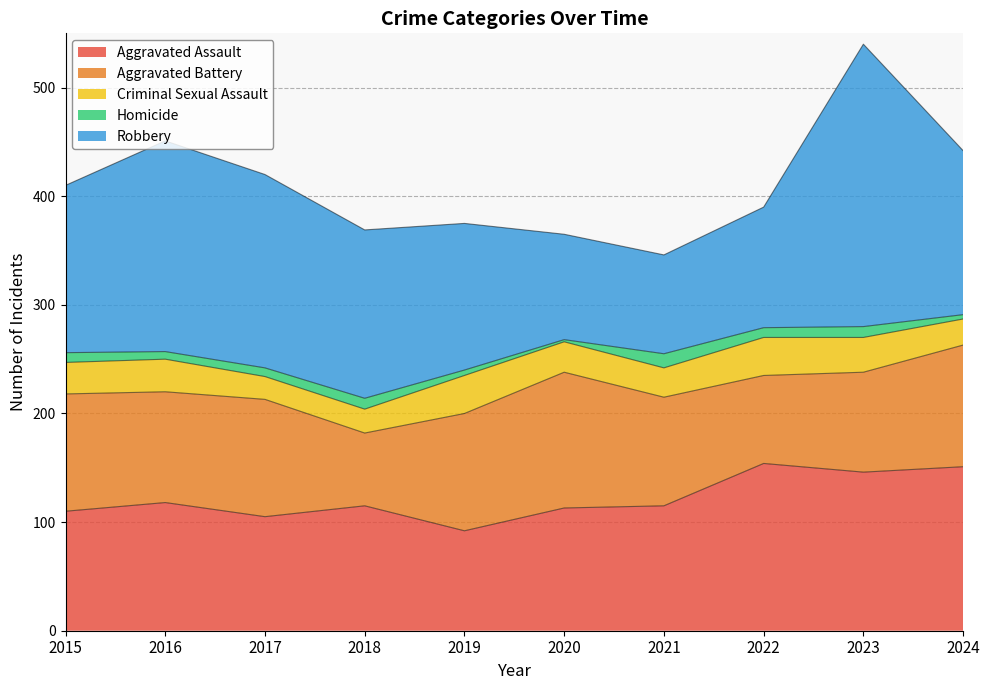

In Robbery, how many points are lower than both neighbors (excluding endpoints)?

1